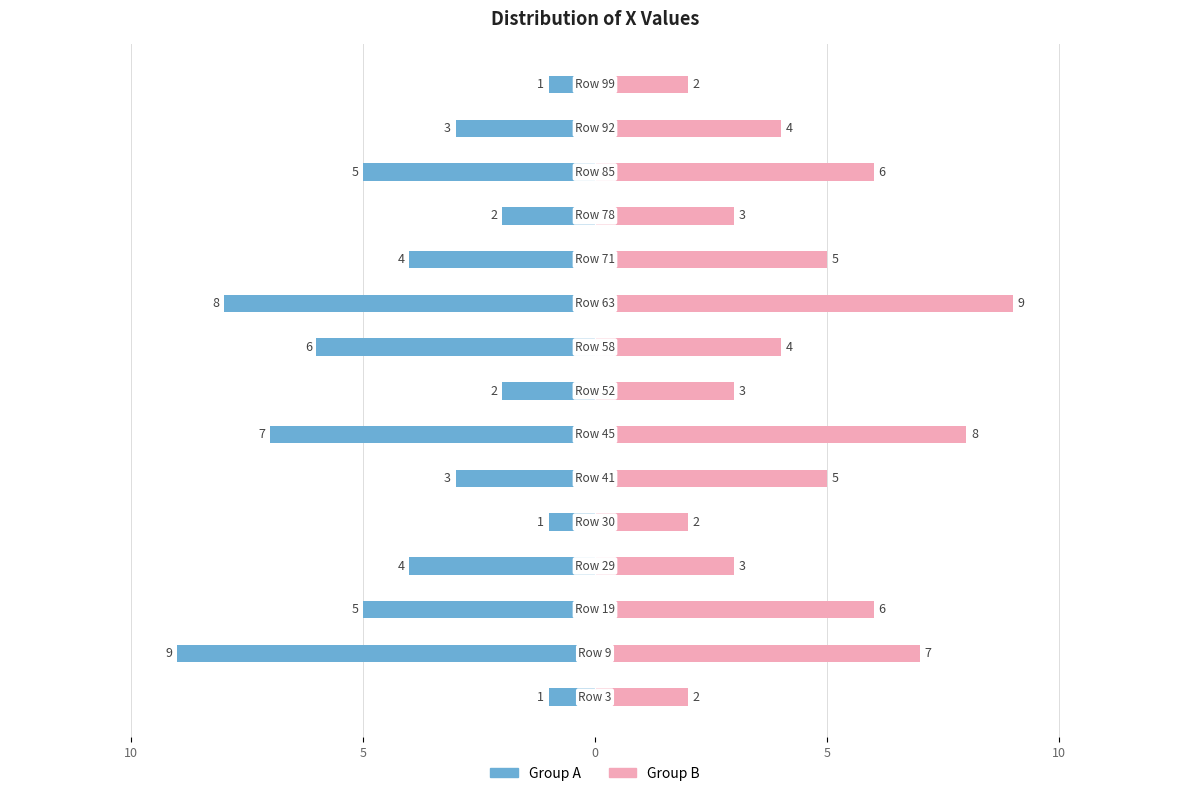

How many data points in Group A are less than -4?

6